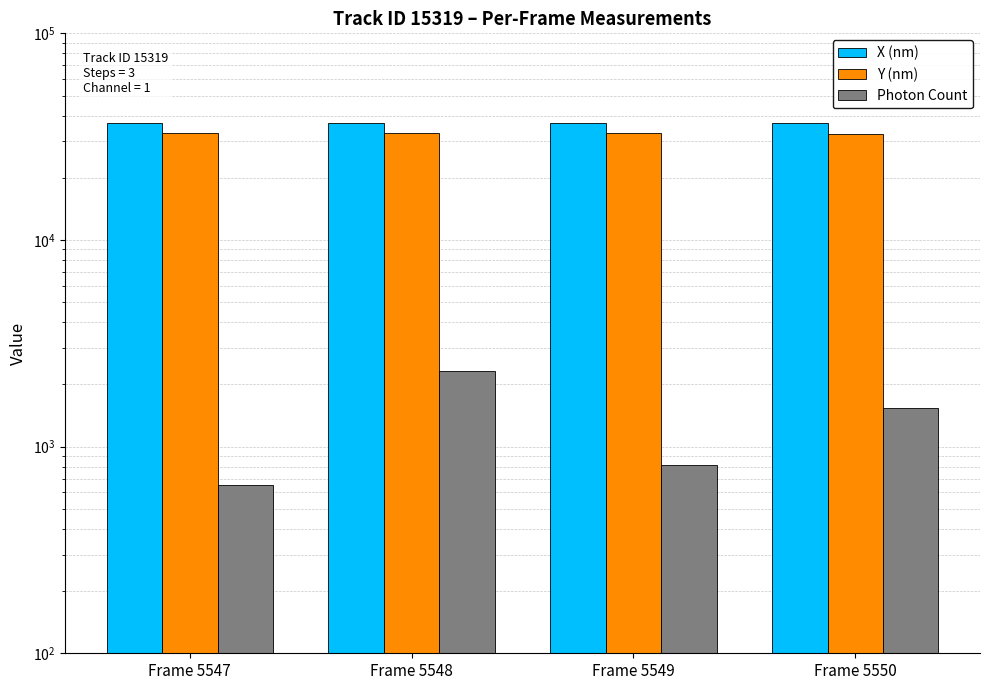

Read the X (nm) value at Frame 5548.

36981.8